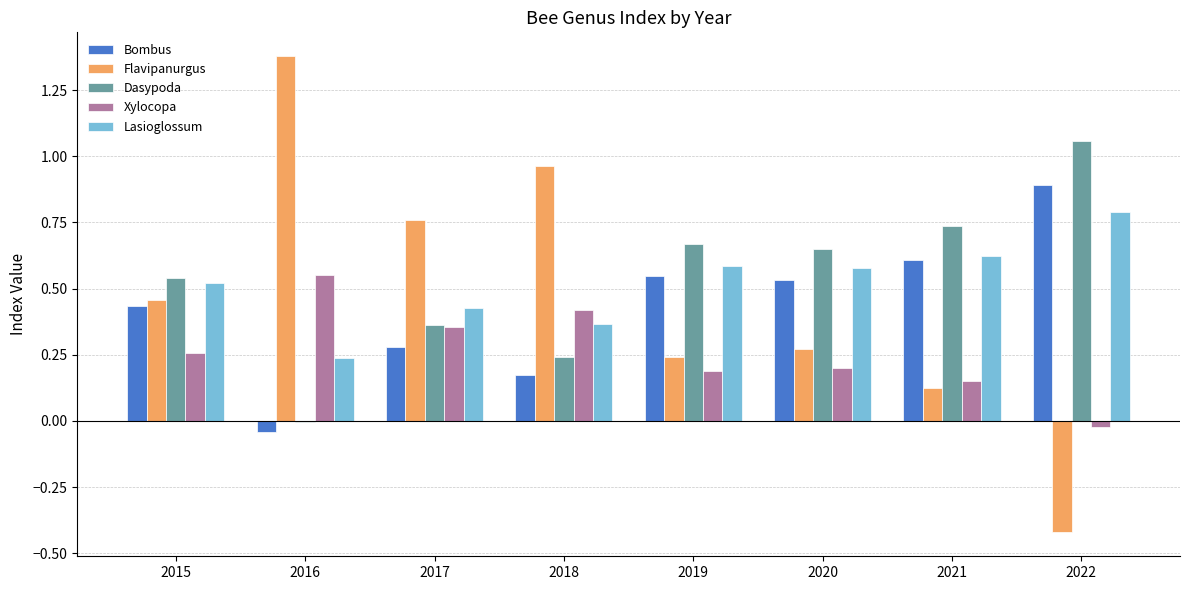

Where is Flavipanurgus nearest to the value 0?

2021